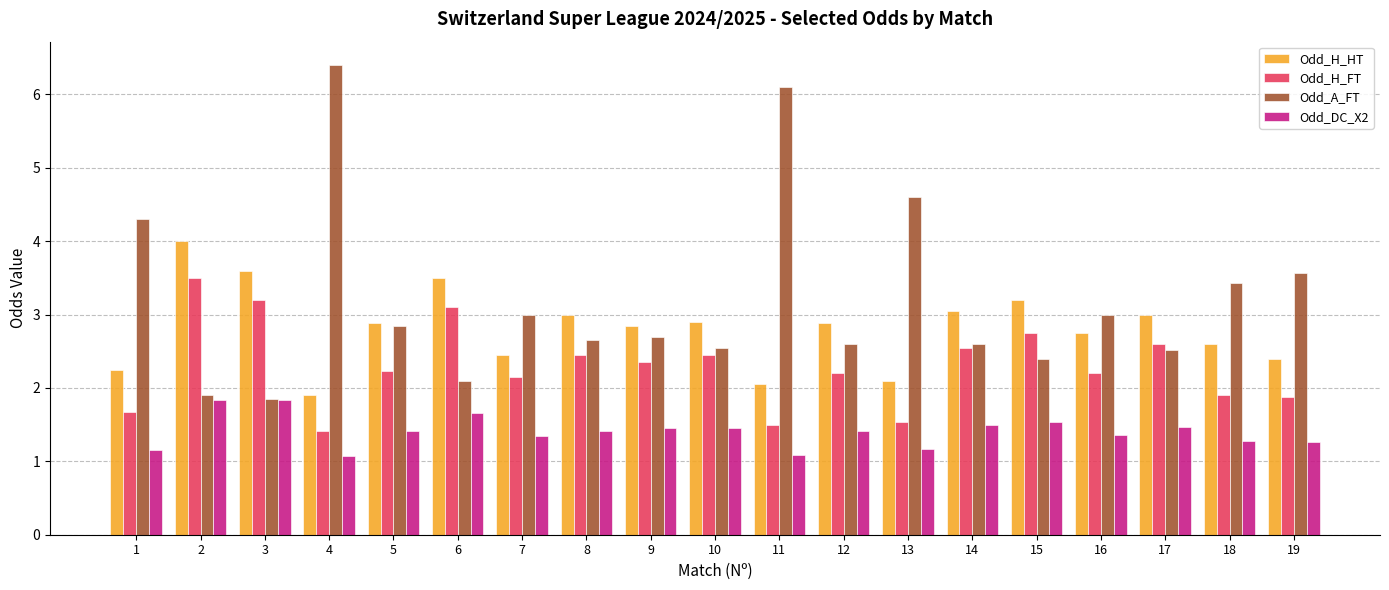

What value does the Odd_A_FT series have at 12?

2.6